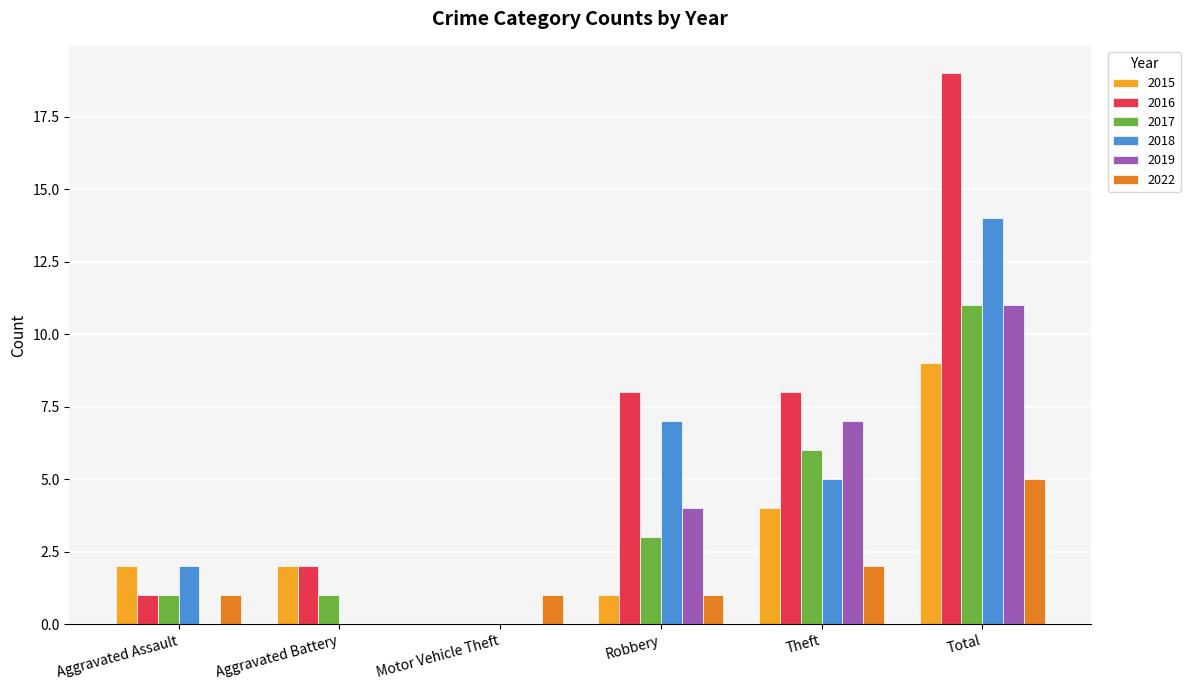

Where is 2018 nearest to the value 7?

Robbery